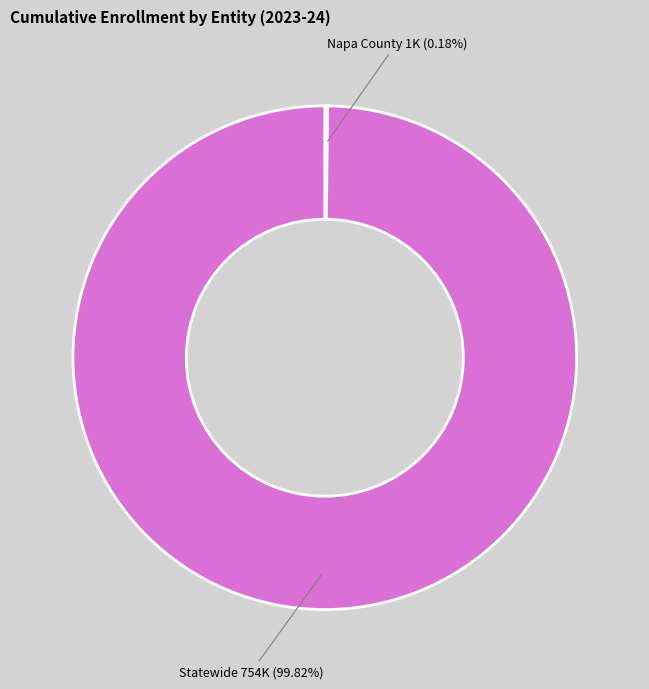

Does Statewide account for over 50% of the chart?

Yes